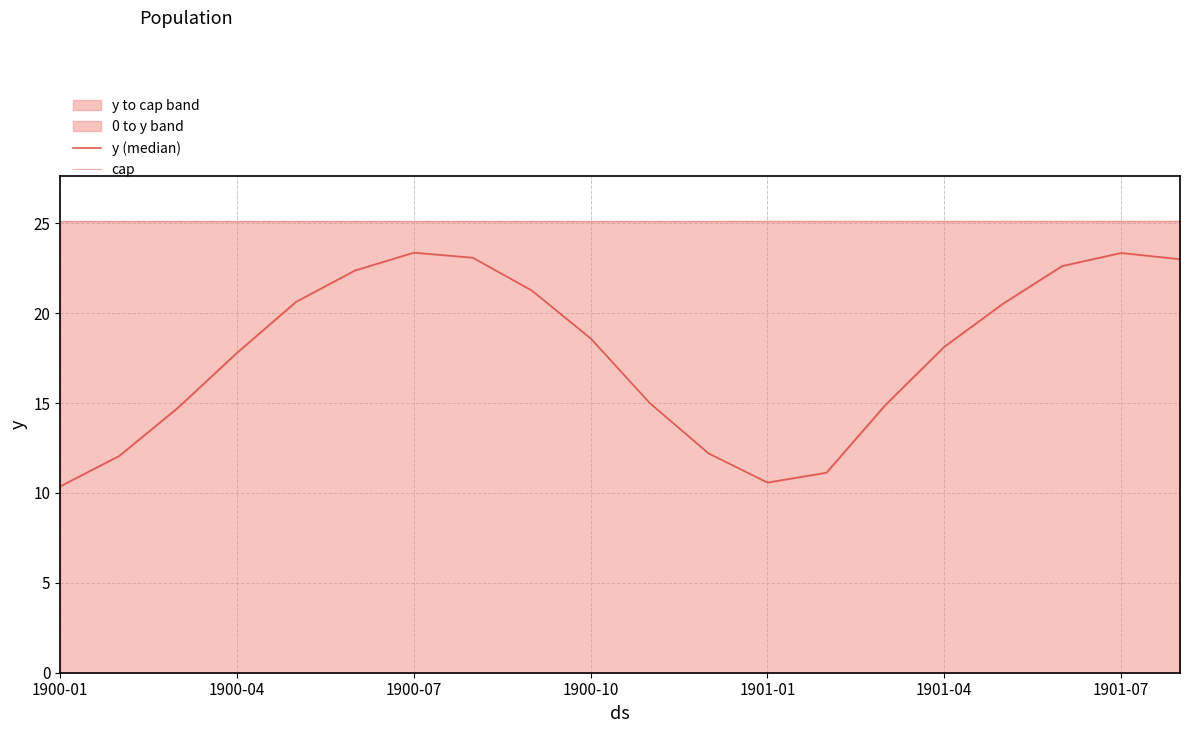

Rank the series by their maximum value, from highest to lowest.

cap, y (median)